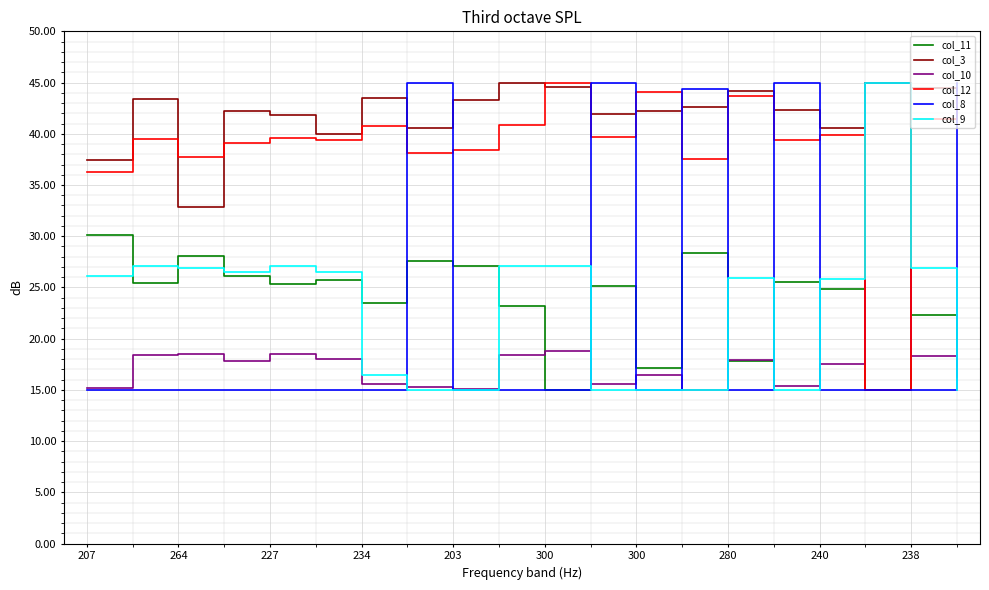

What is the greatest value displayed?

45.0